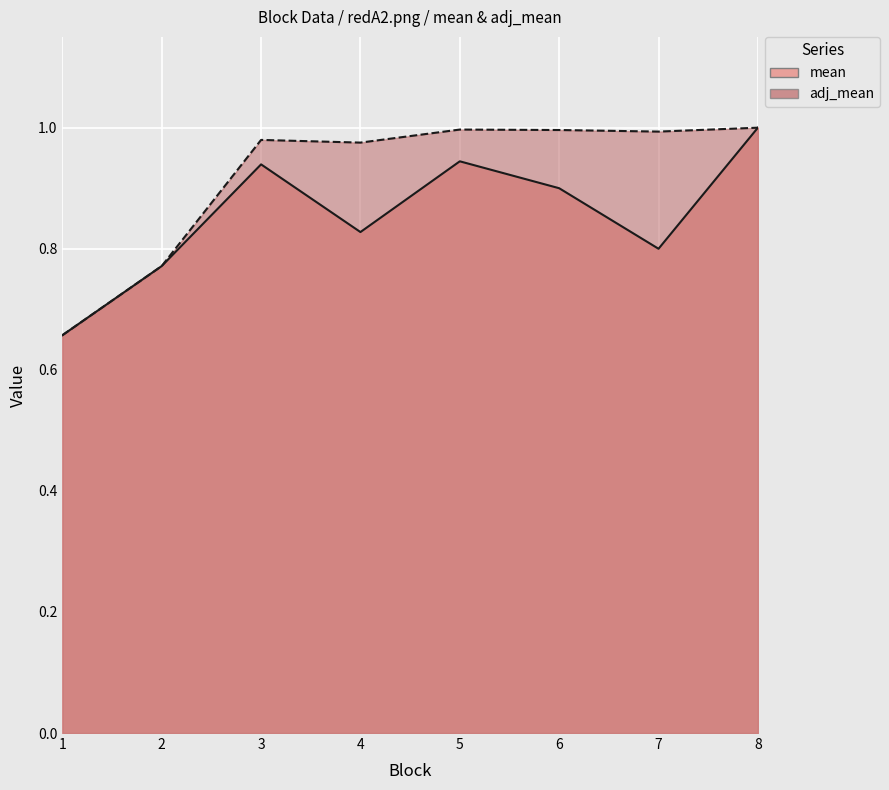

List the series in order of their peak value, highest first.

mean, adj_mean